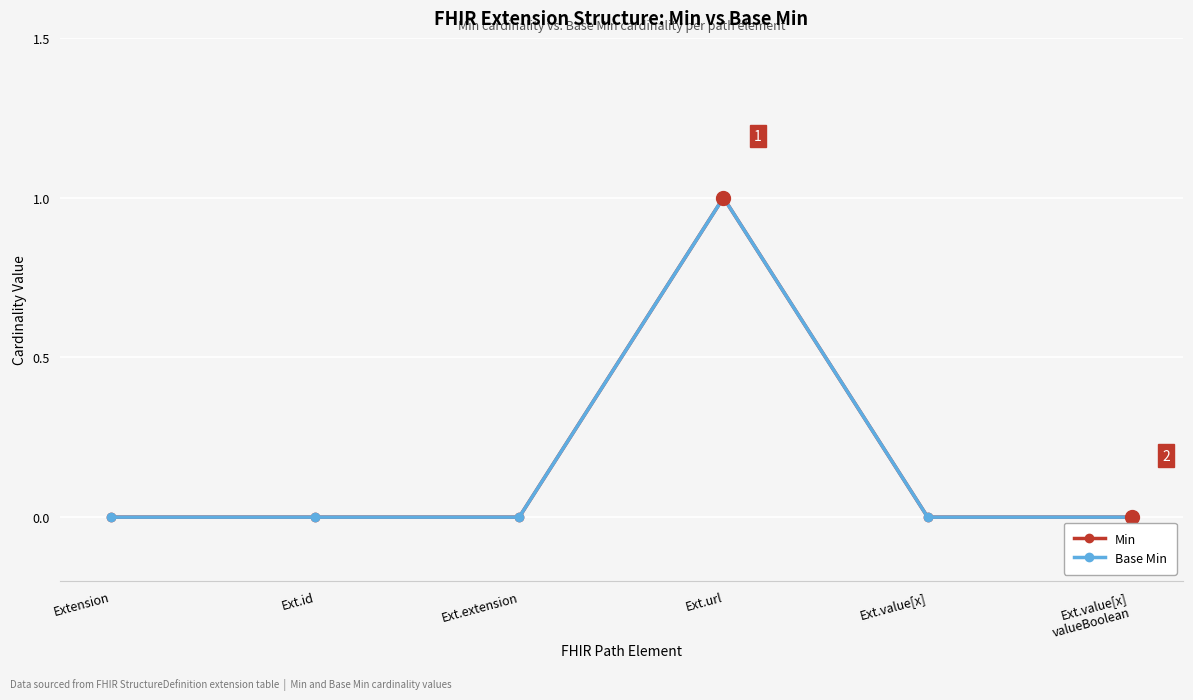

Does the chart have visible grid lines?

Yes